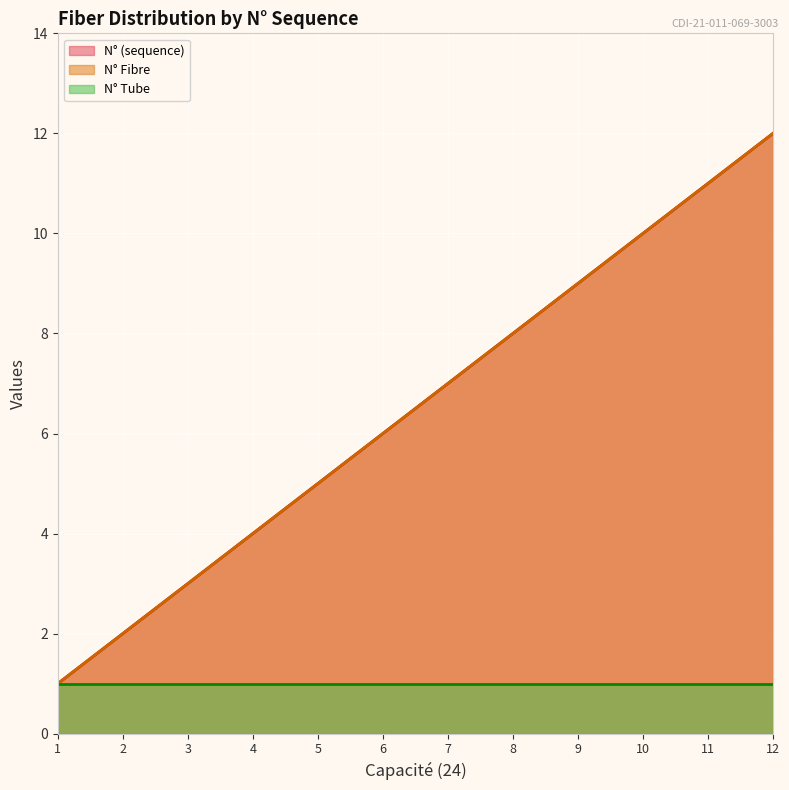

Where is N° (sequence) nearest to the value 6?

6